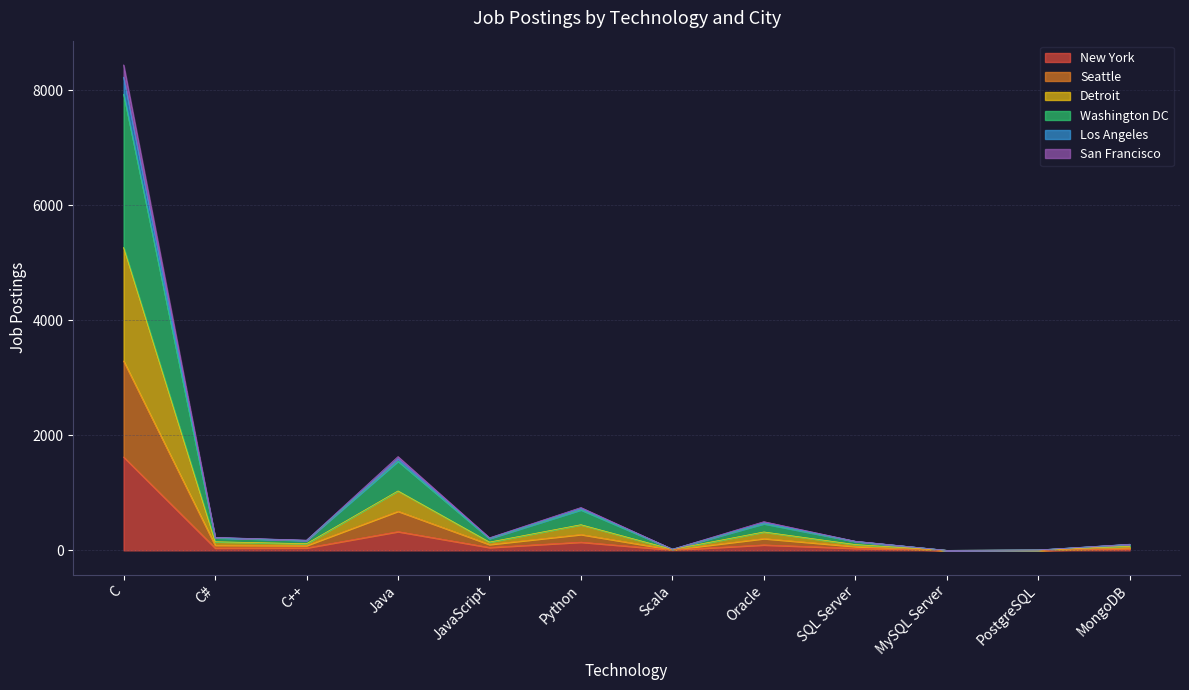

Which category has the highest value in the New York series?

C